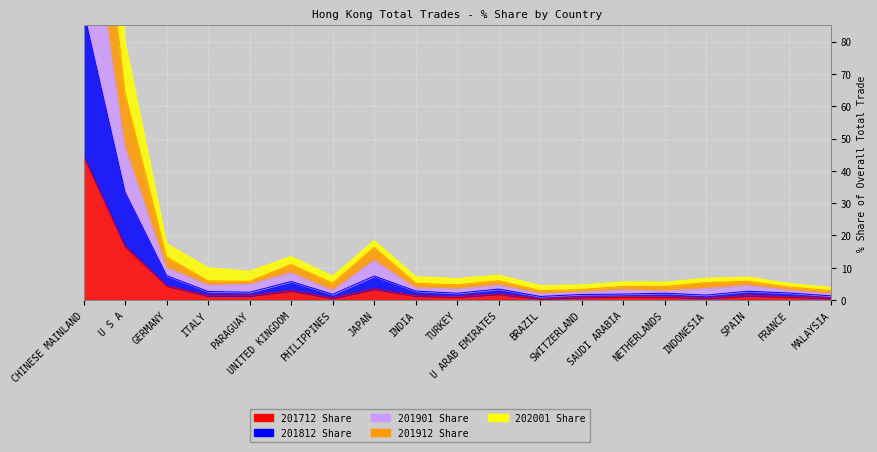

Rank the series by their maximum value, from lowest to highest.

201712 Share, 201812 Share, 201901 Share, 201912 Share, 202001 Share